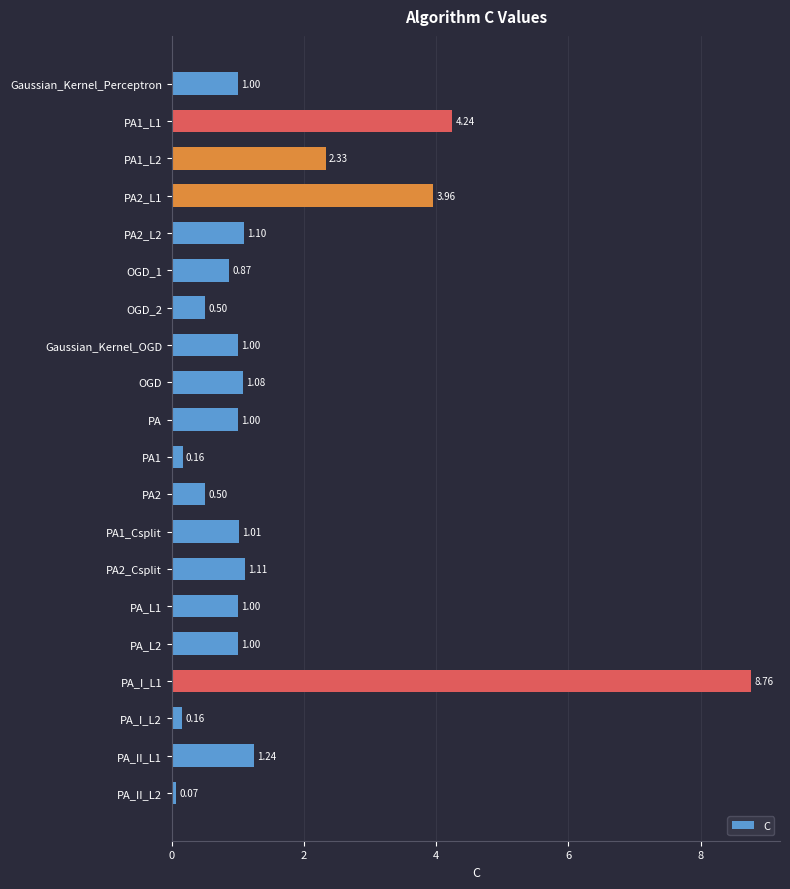

How many data points are less than 1?

6